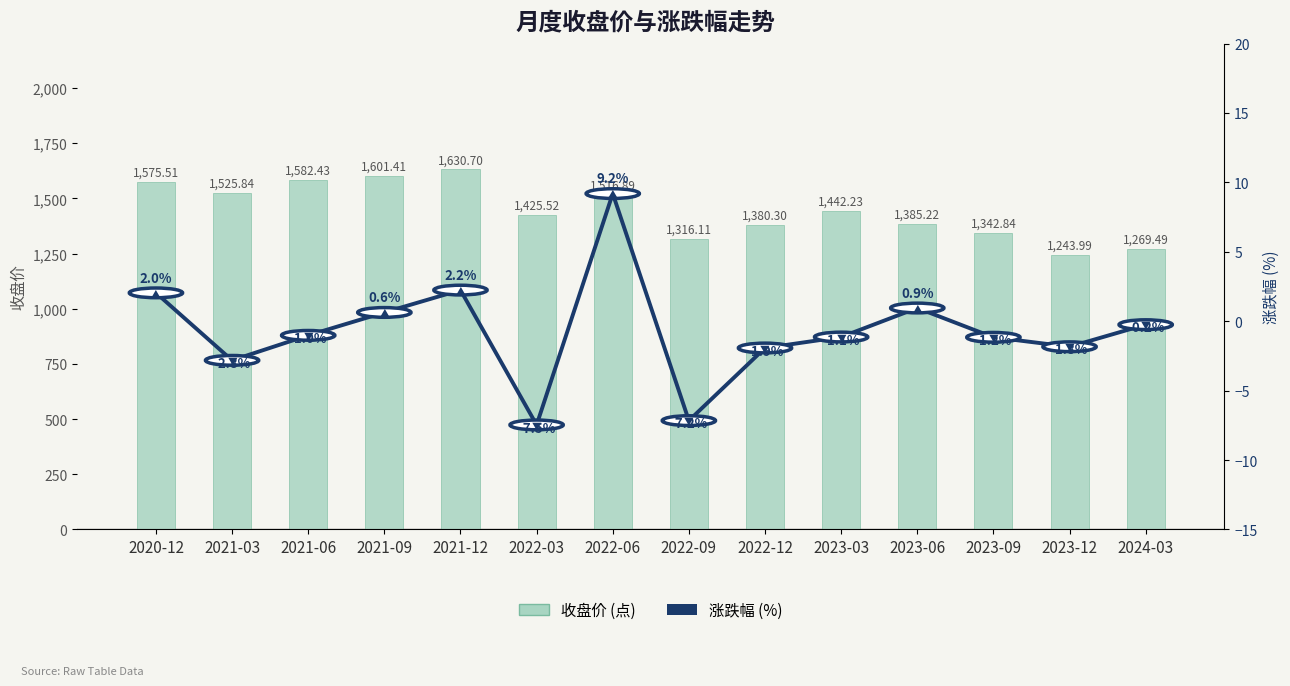

What are all the series names shown in the legend?

收盘价, 涨跌幅